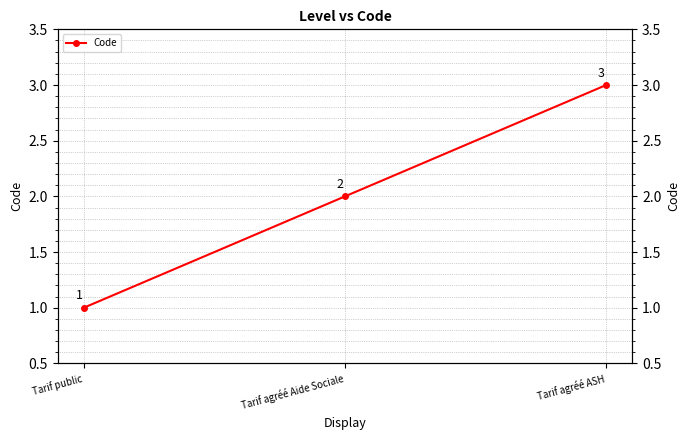

What is the greatest value displayed?

3